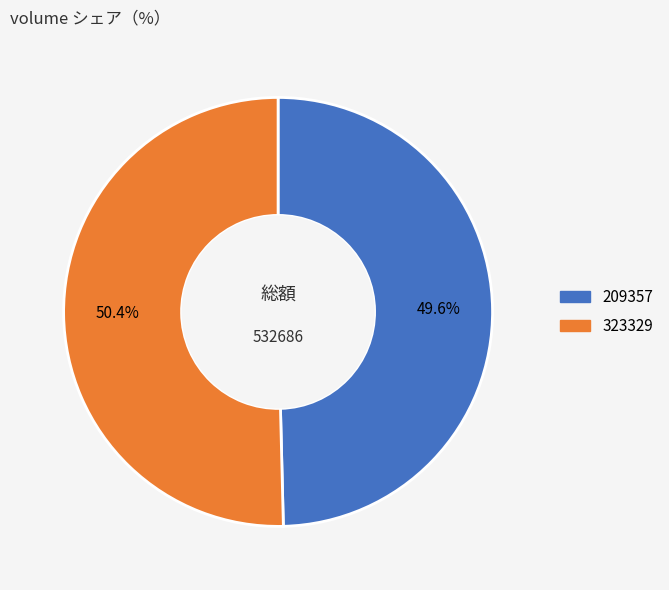

How many segments does this pie chart have?

2